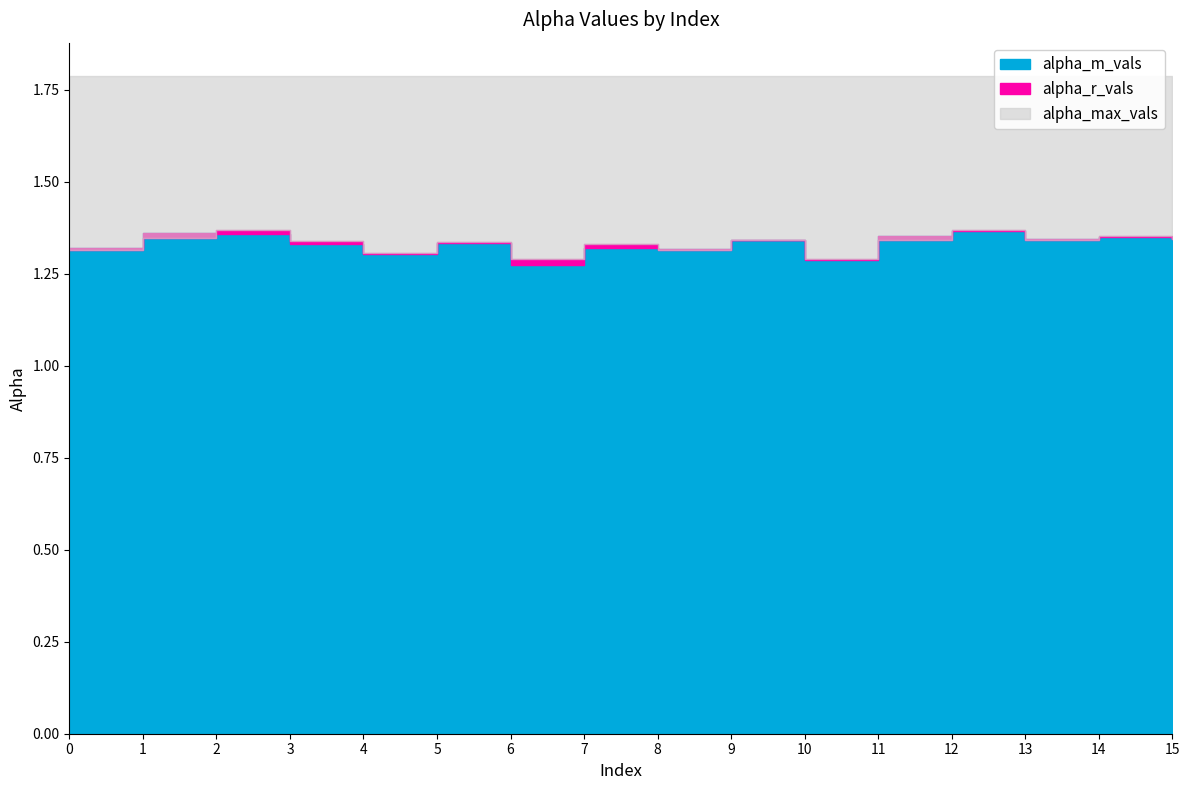

Where do alpha_r_vals and alpha_m_vals first cross each other?

1 and 2